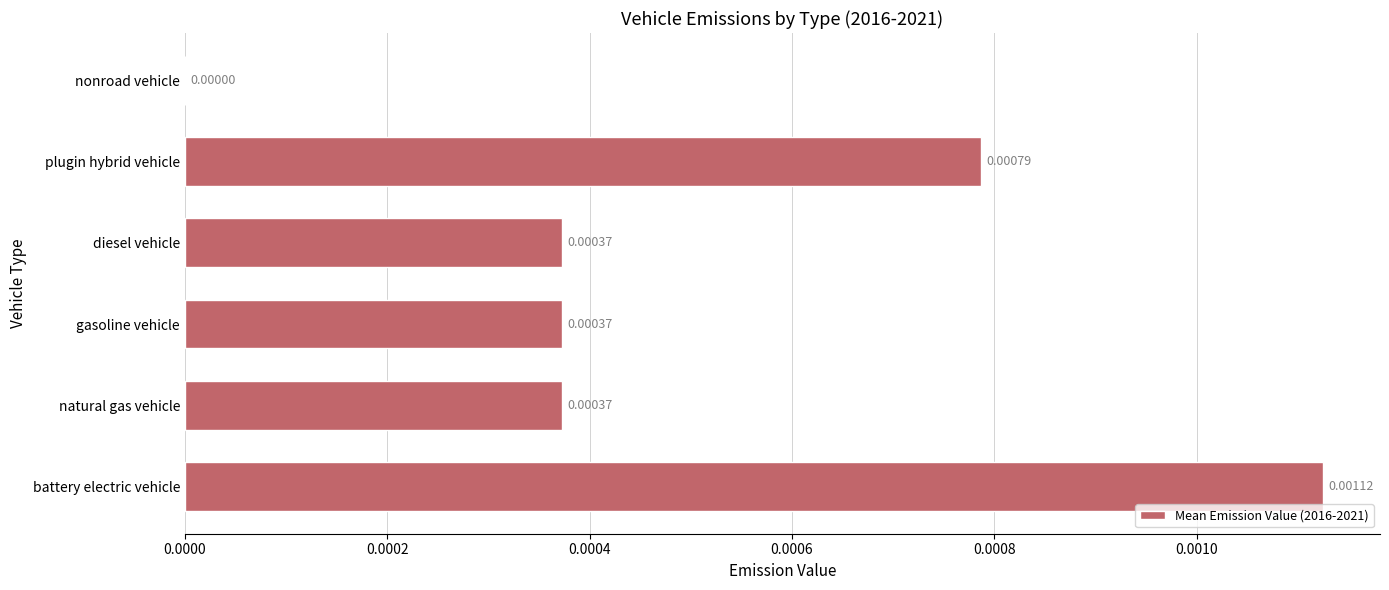

How many positive values are there?

5